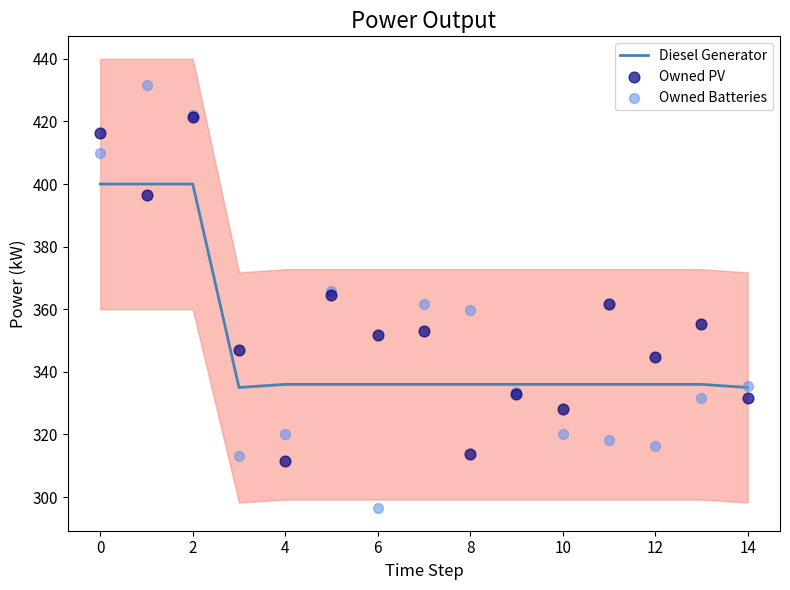

True or false: Diesel Generator has a value of 91 at 14.

False